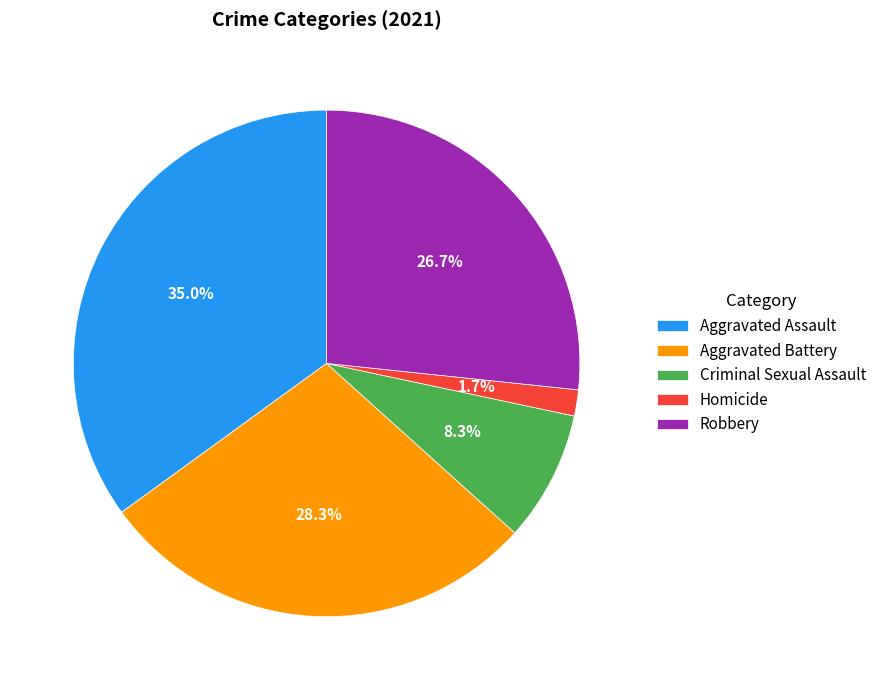

The Homicide slice represents 2% of the pie. True or false?

True